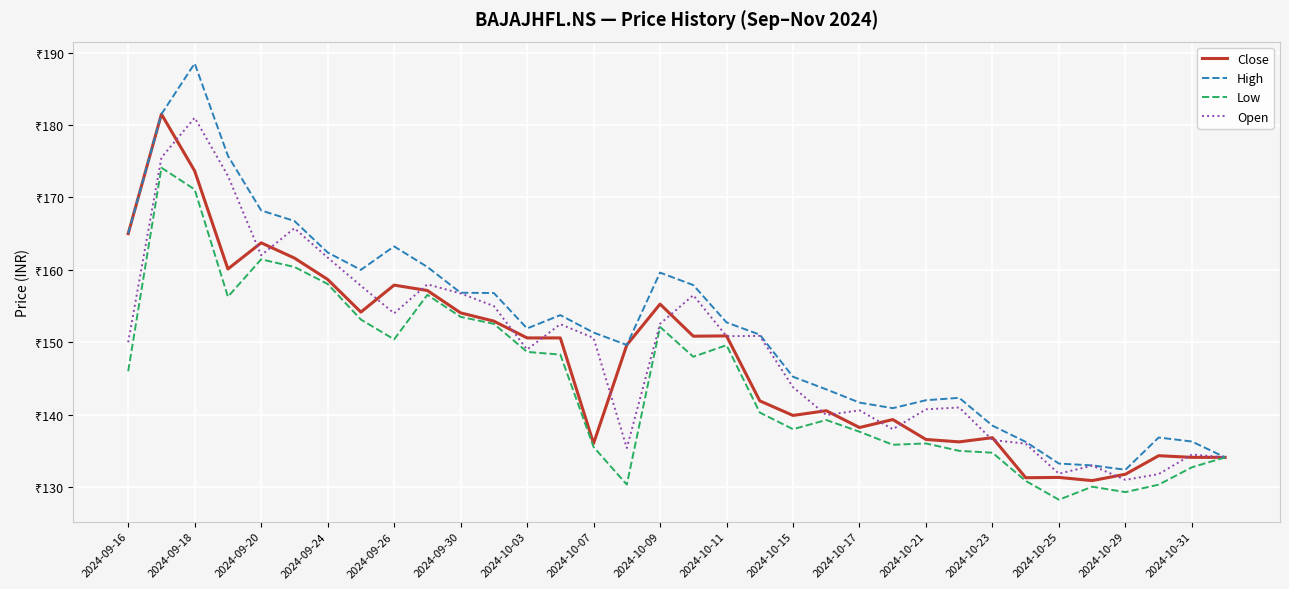

True or false: Close and High intersect in this chart.

False